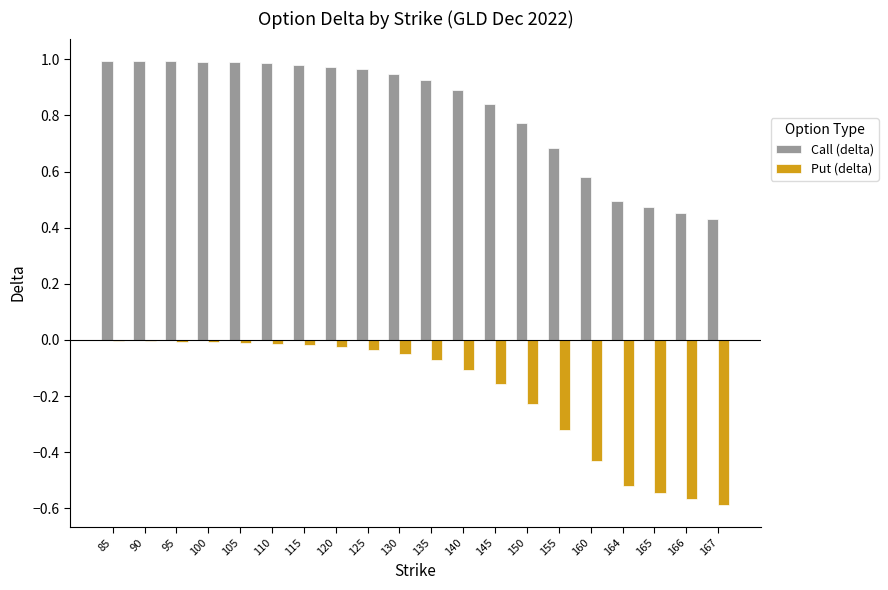

Is it true that Call (delta) equals 1.0 at 115?

True